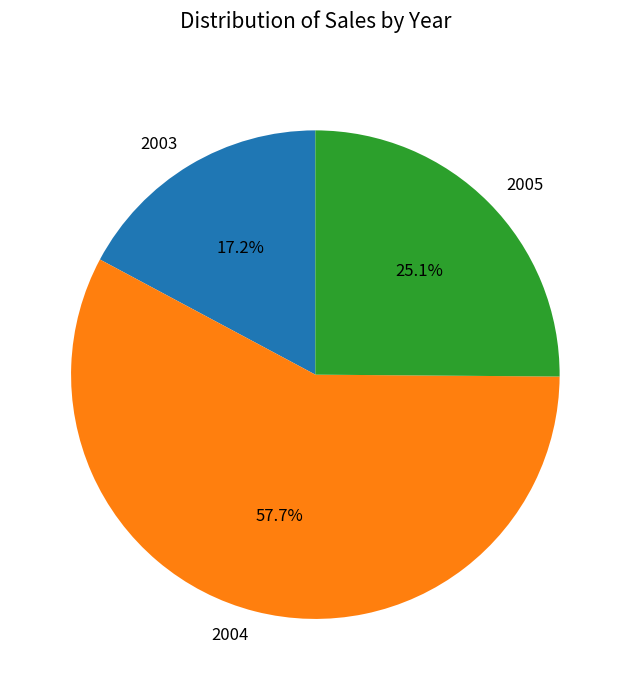

True or false: 2003 accounts for 8% of the total.

False